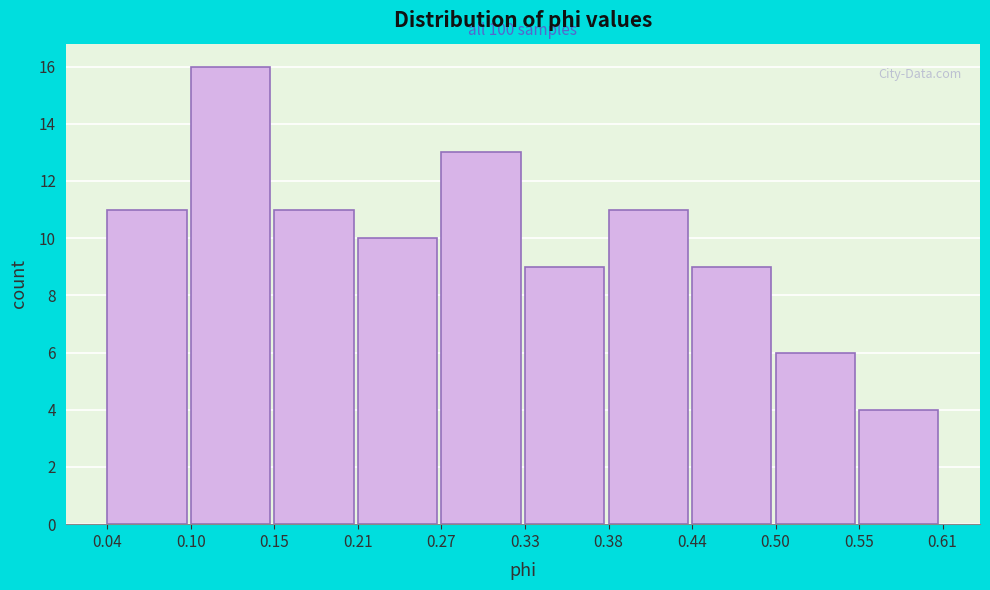

Which range on the x-axis has the tallest bar?

0.10 to 0.15